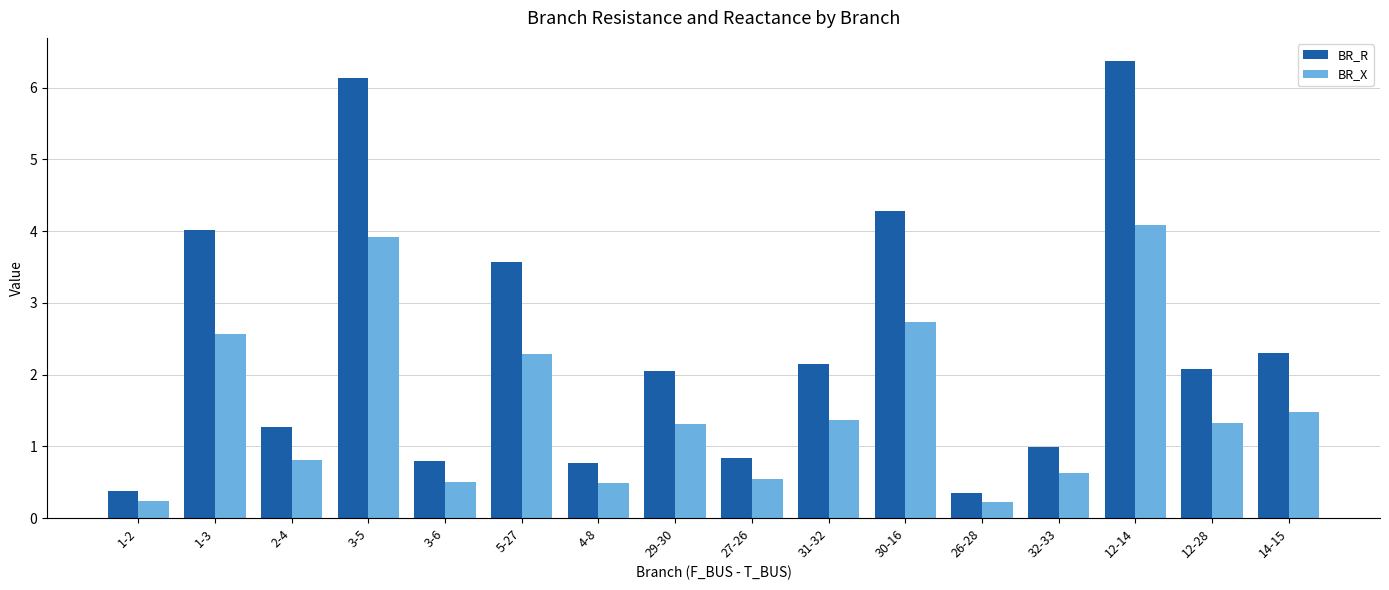

True or false: BR_R has a value of 6.4 at 12-14.

True